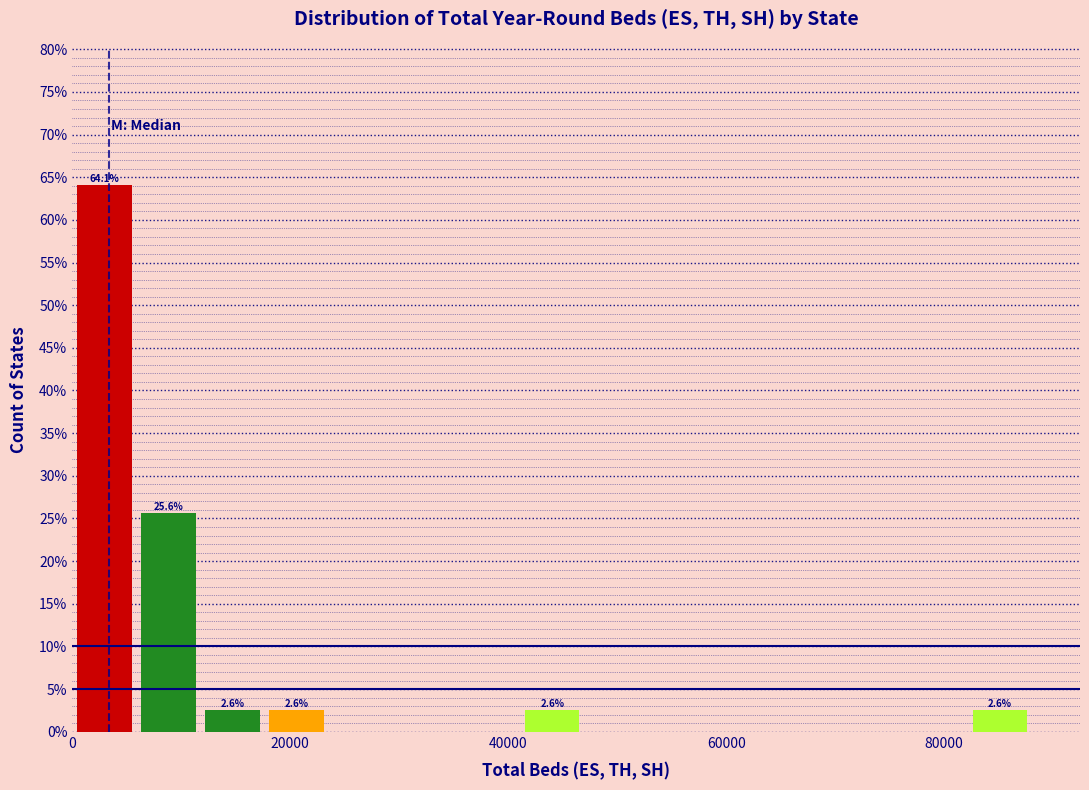

Read against the x-axis, roughly where is the centre of the tallest bar?

2000